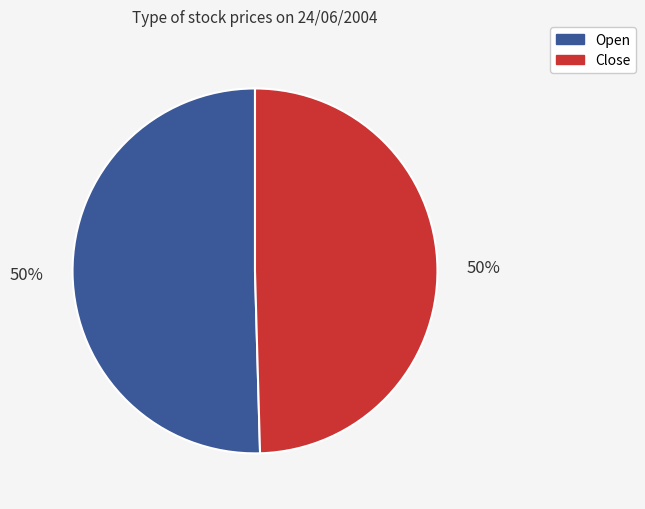

To the nearest percent, what is the average slice percentage?

50%